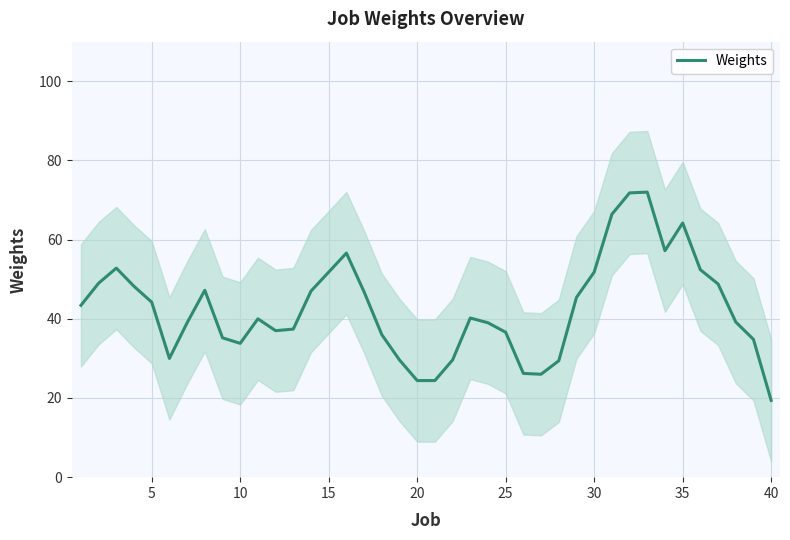

How many interior local peaks (higher than both neighbors) does the data have?

7